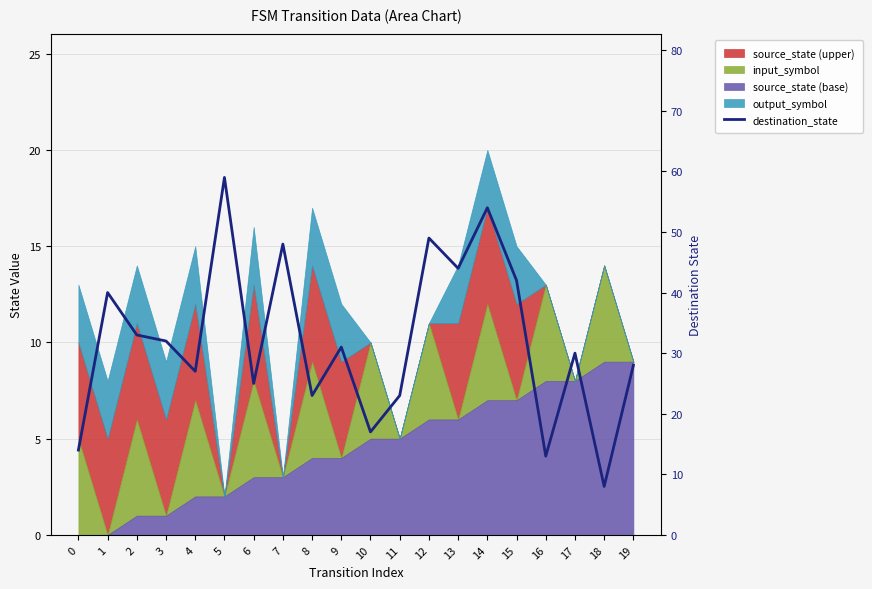

Which category has the highest value across all series?

5